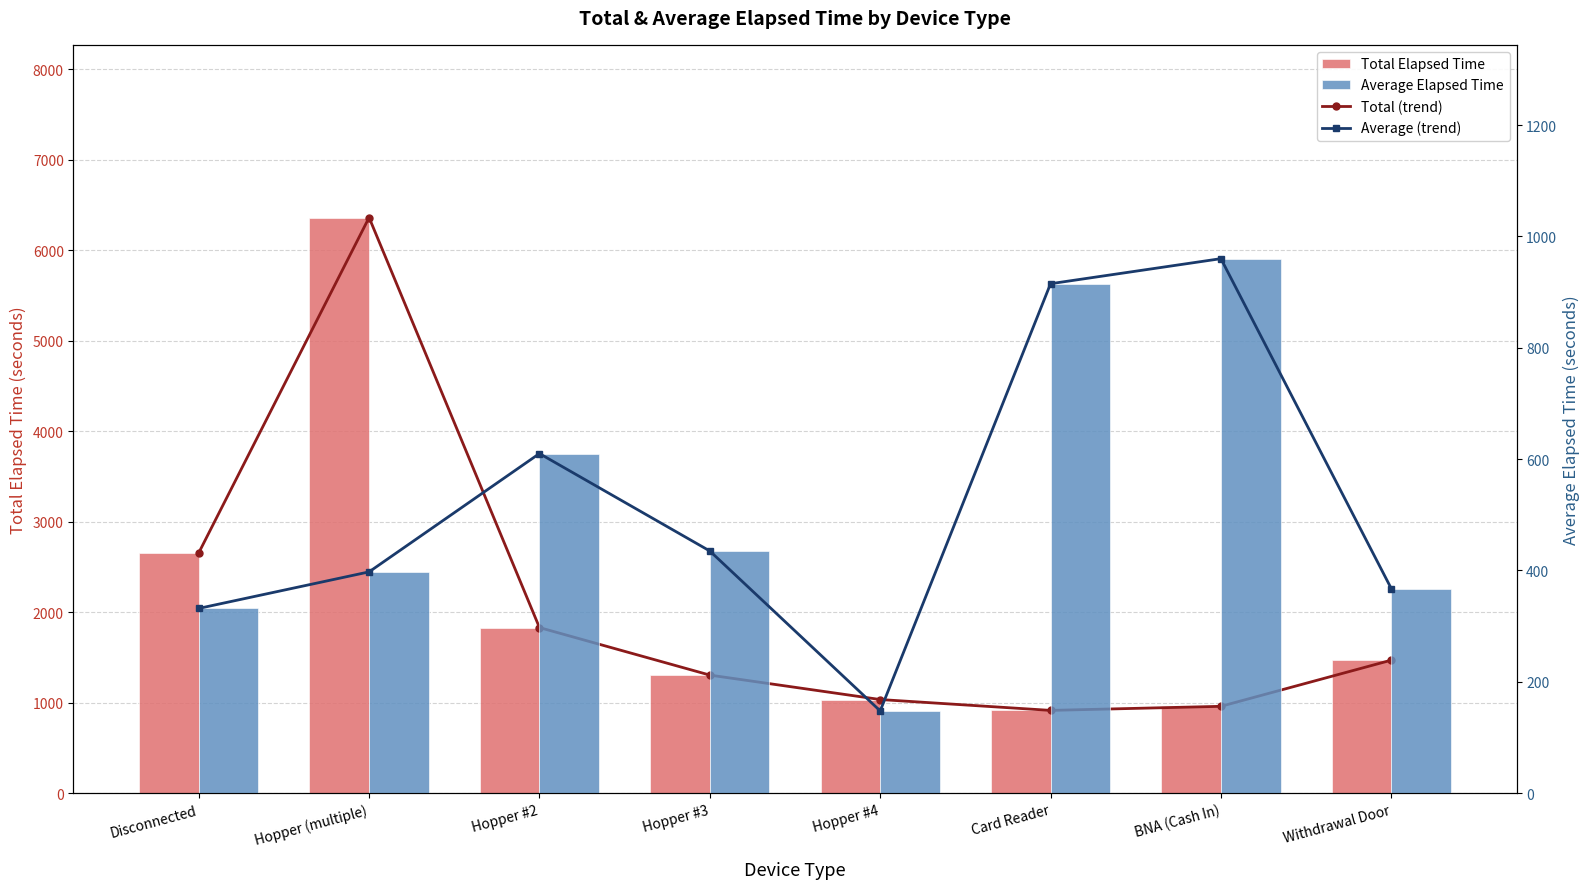

What is the value of the Total Elapsed Time bar at the 3rd from the left?

1830.0